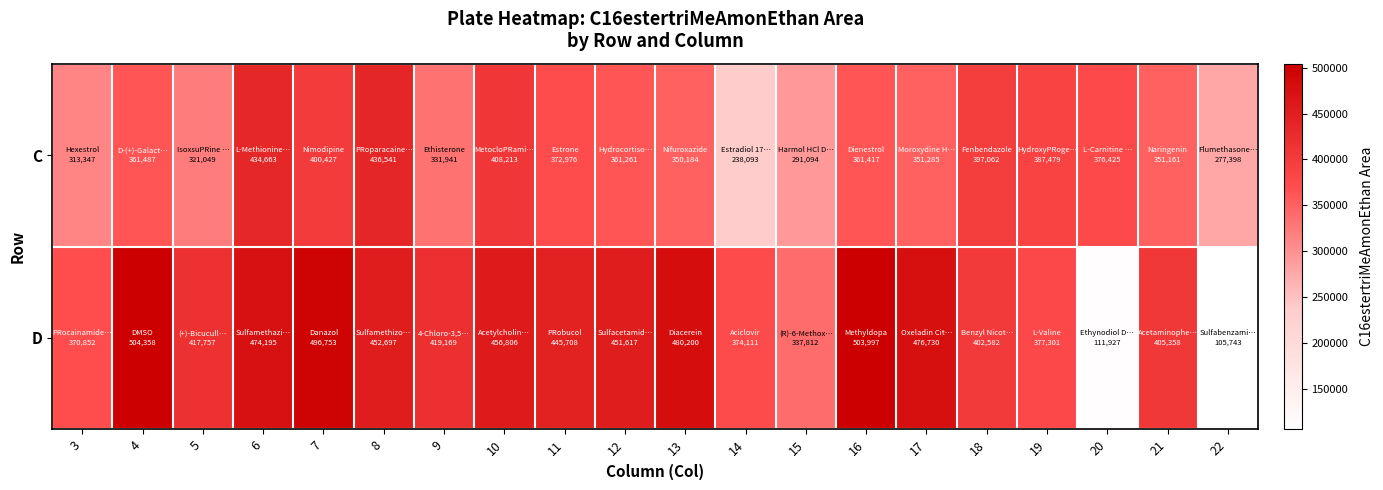

At which category is the sum across all series the highest?

6